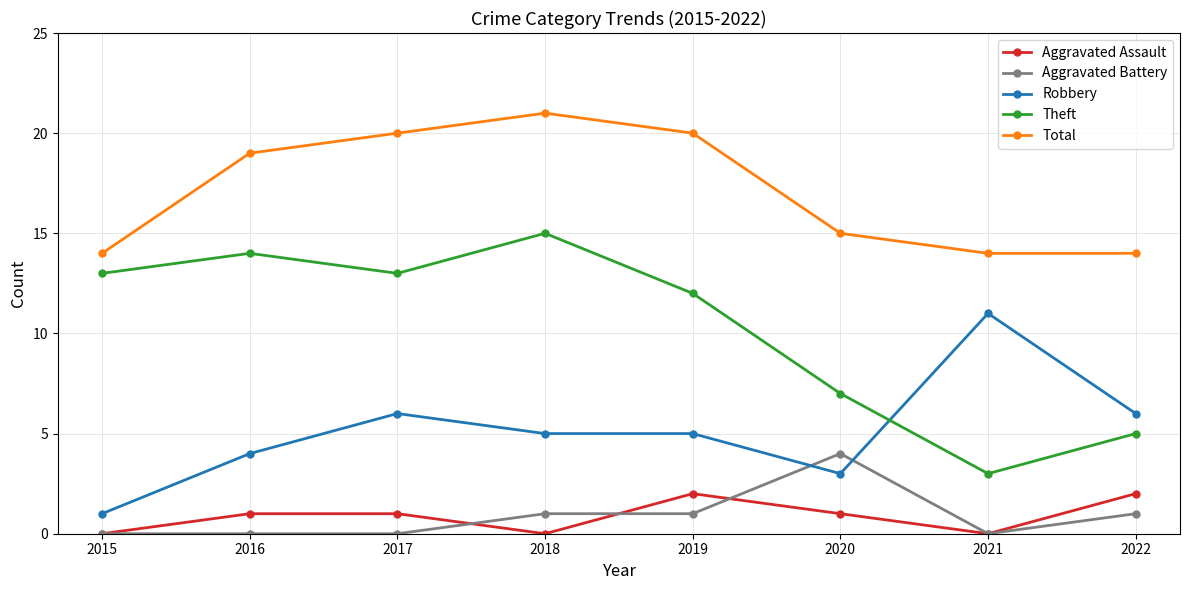

Which category has the highest value in the Robbery series?

2021